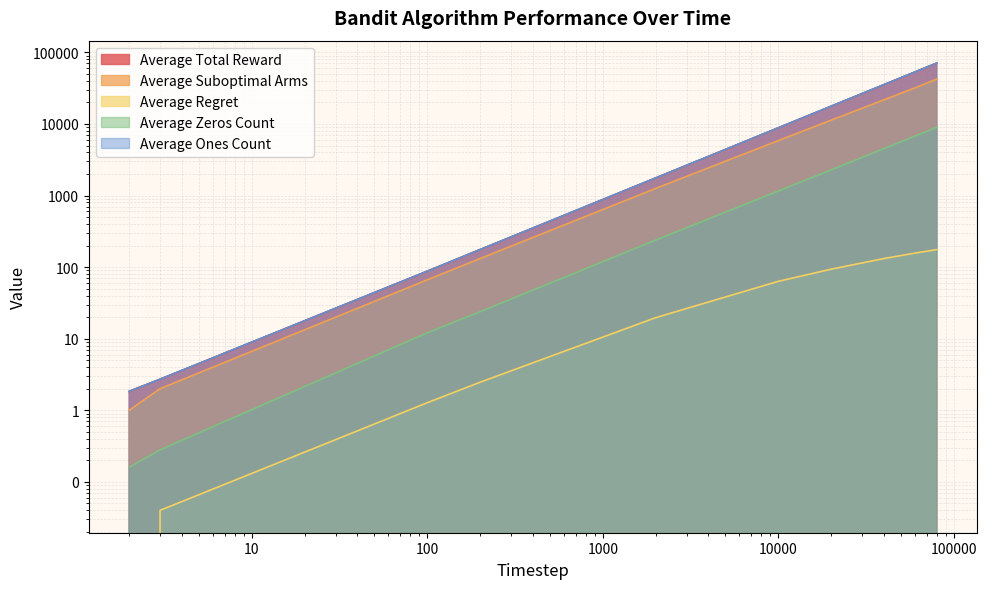

Is it true that Average Zeros Count equals 1536.9 at 10000?

False